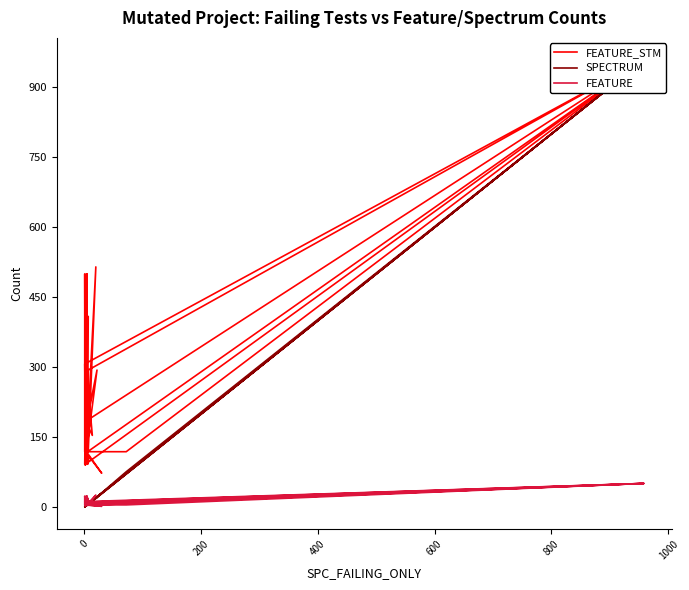

Does the chart have visible grid lines?

No